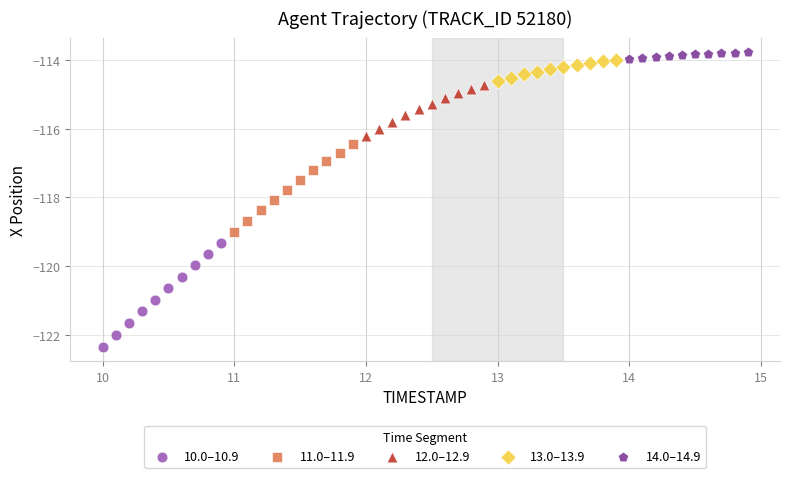

Which series has the widest spread of Y values?

10.0–10.9